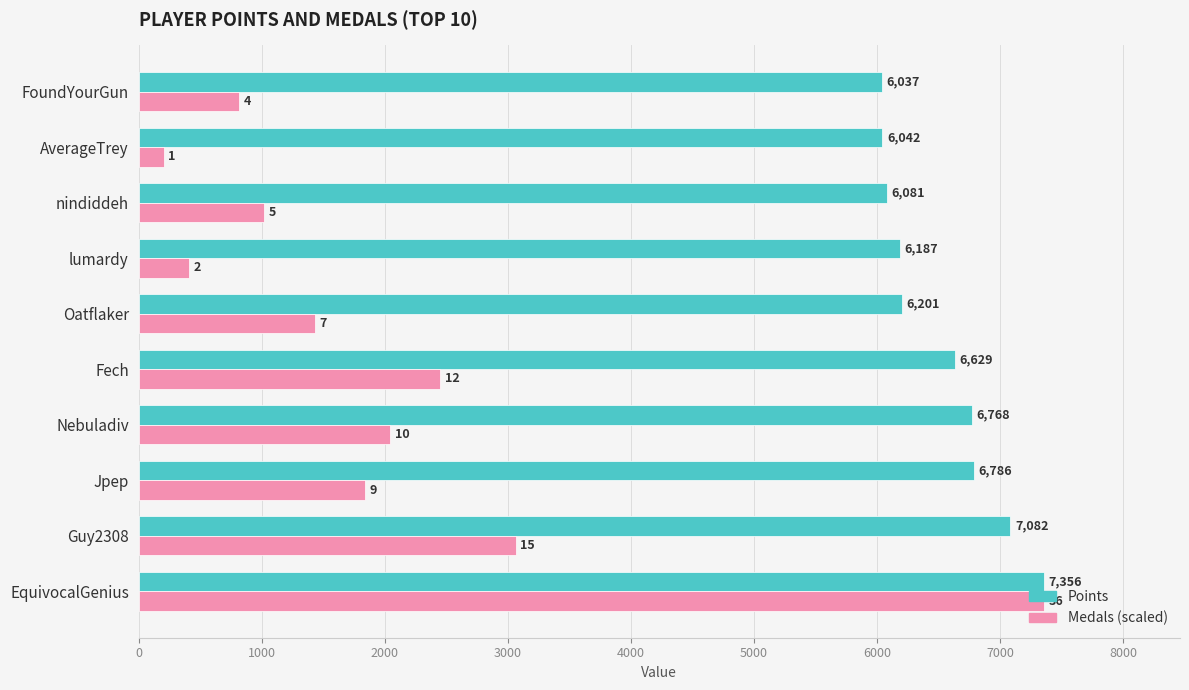

What are all the series names shown in the legend?

Points, Medals (scaled)